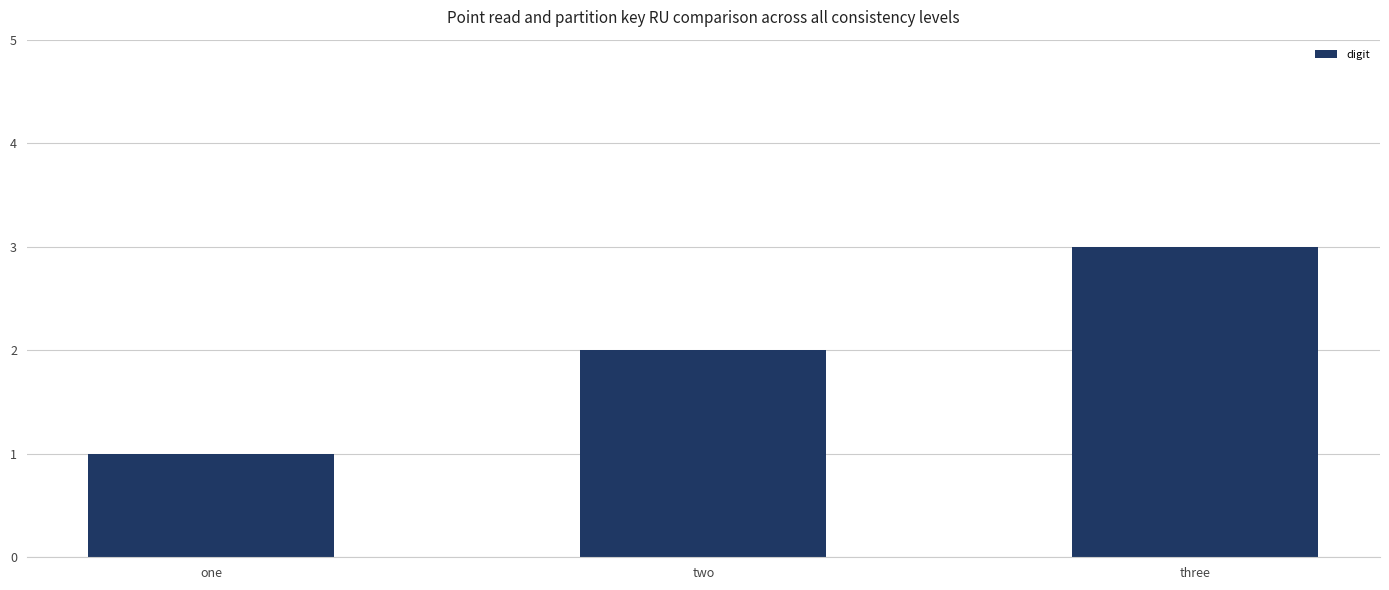

List the labels in order of value, smallest first.

one, two, three